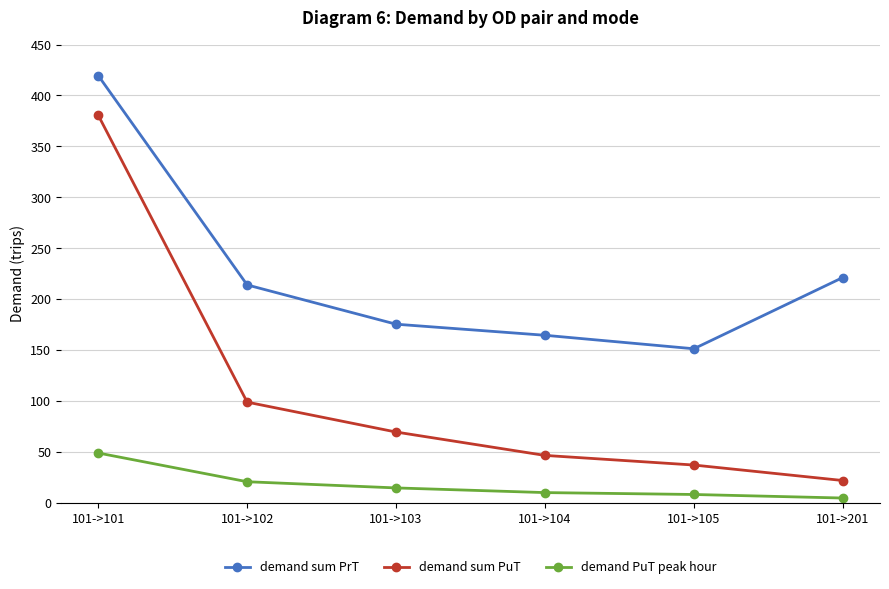

What is the difference between the second highest and minimum values in the demand sum PuT series?

77.0